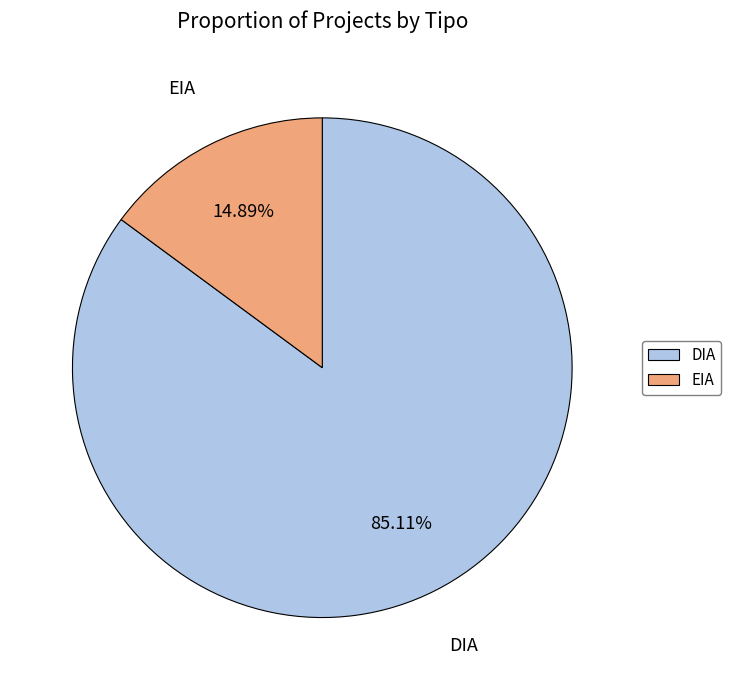

To the nearest percent, what portion does DIA represent?

85%